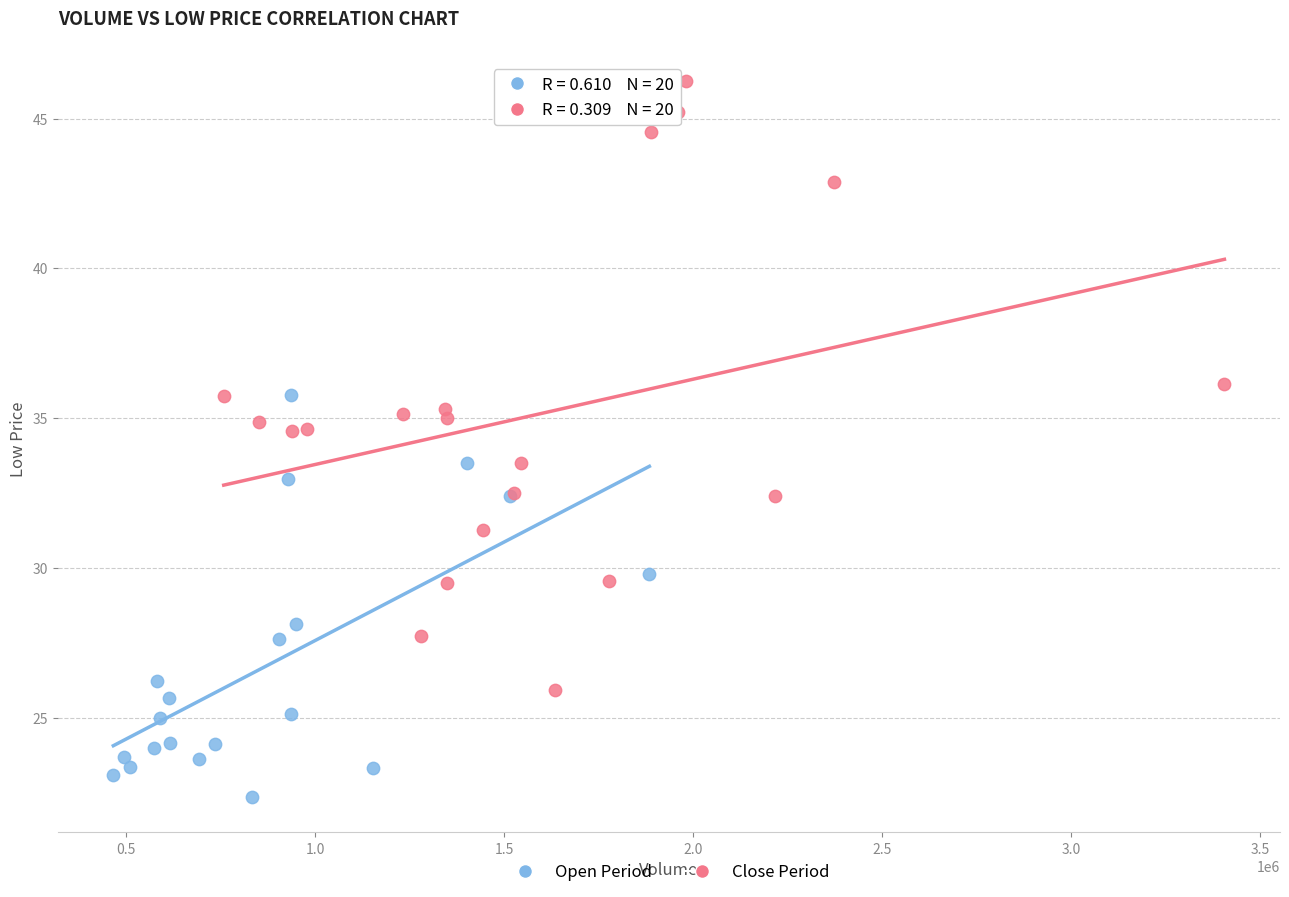

Which series reaches the maximum Y coordinate?

Close Period